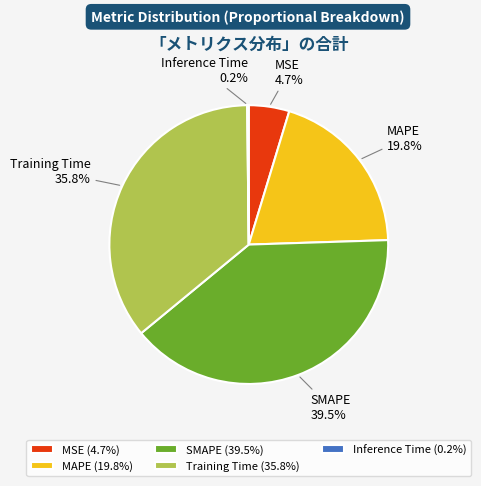

Combined, what portion of the pie is SMAPE and MSE?

44.2%